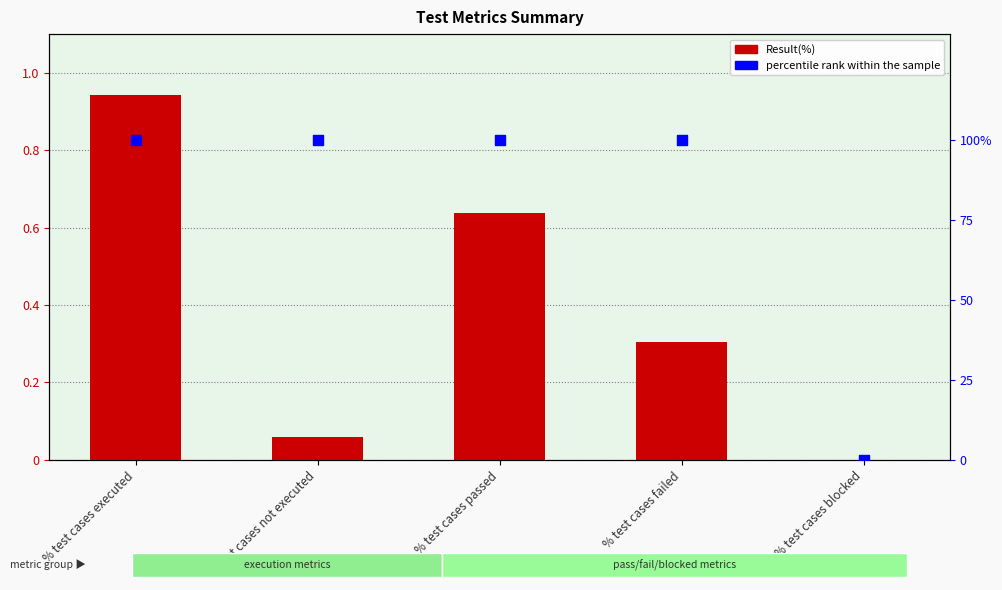

At which category is the sum across all series the highest?

% test cases executed